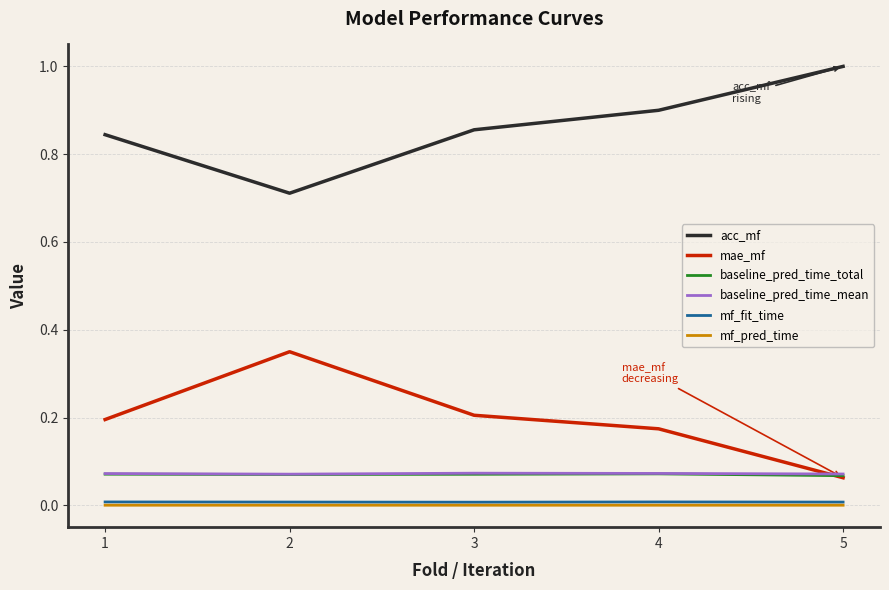

True or false: mae_mf and acc_mf cross at least once.

False